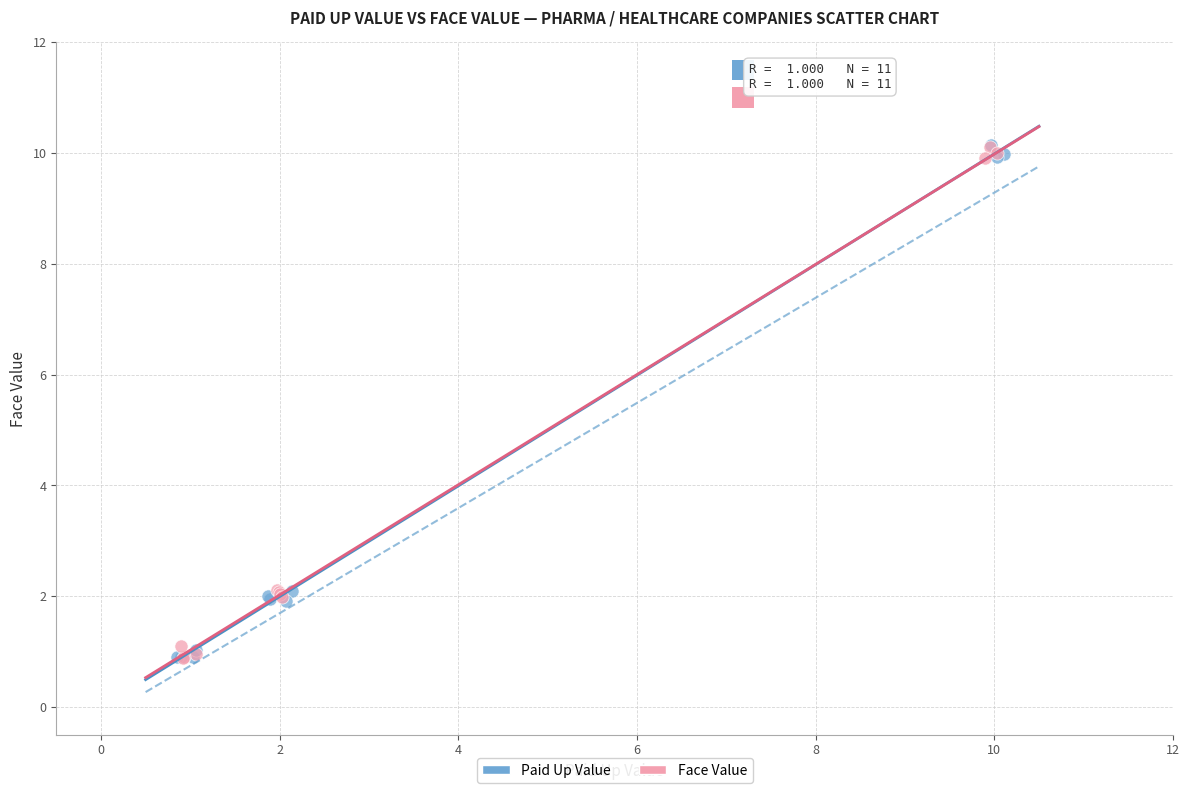

What are all the series names shown in the legend?

Paid Up Value, Face Value